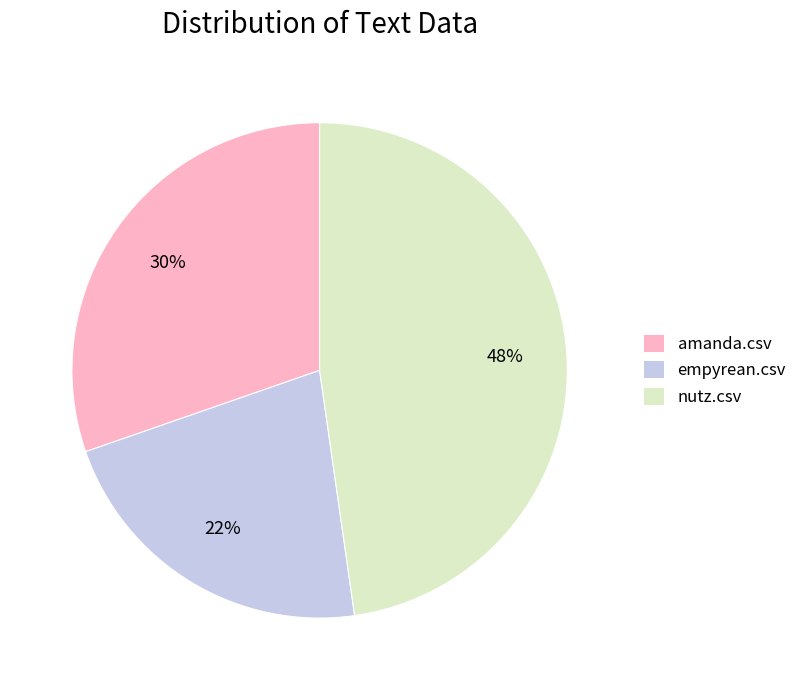

Is it true that nutz.csv is 48% of the pie?

True